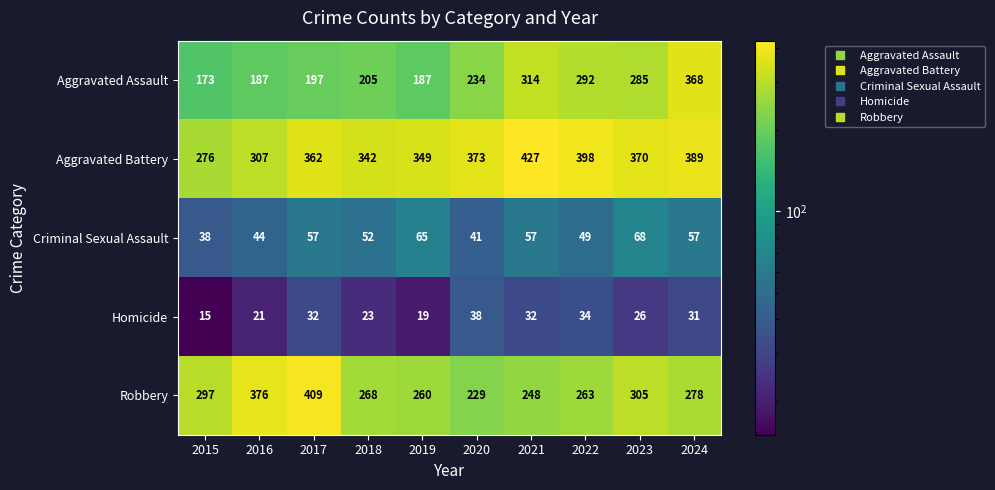

Is it true that Aggravated Battery equals 142 at 2018?

False